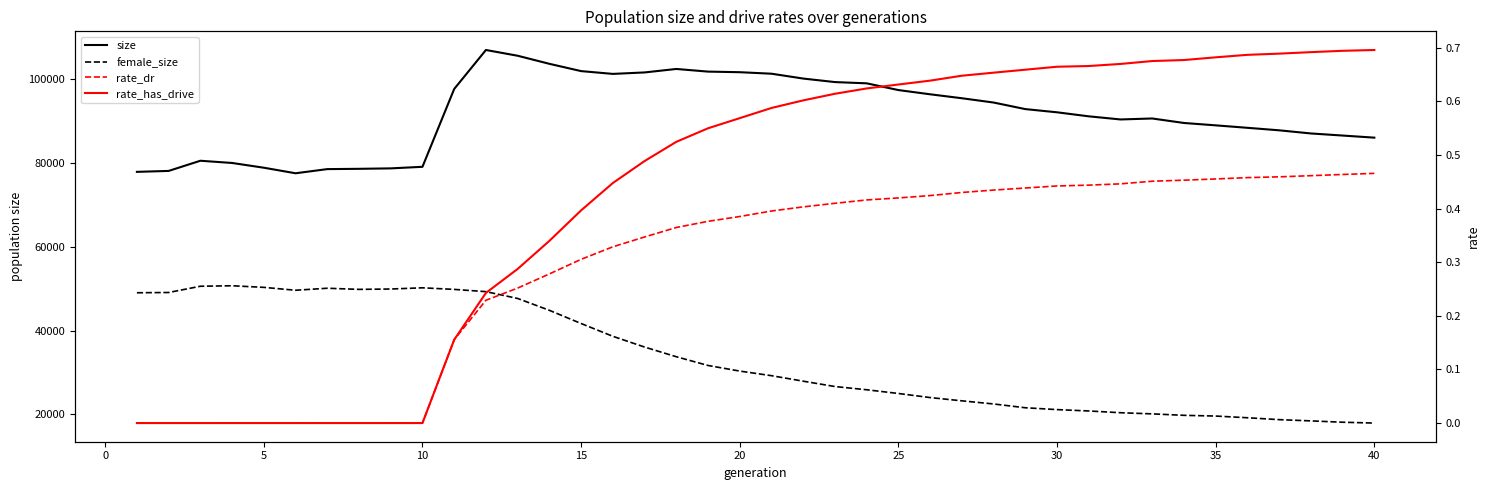

What is the difference between the maximum and minimum values in the rate_has_drive series?

0.7